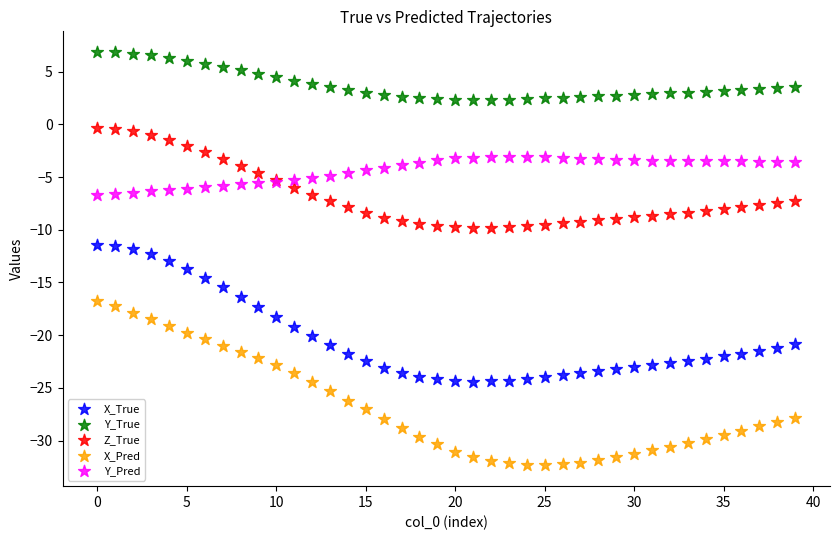

Which series contains the lowest Y value?

X_Pred